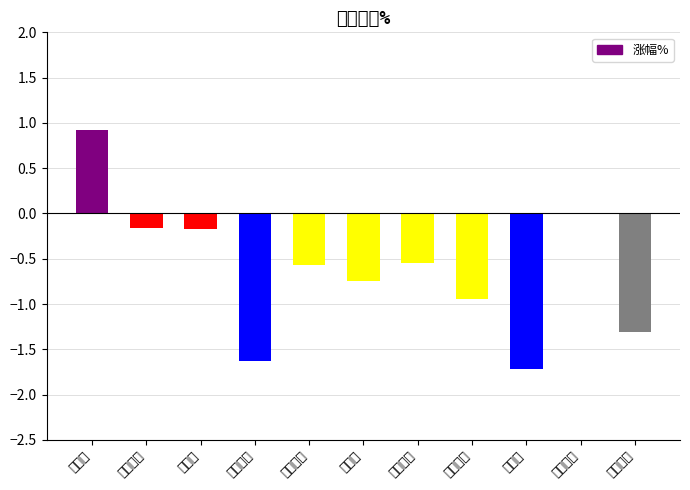

What is the maximum value shown in the chart?

0.9